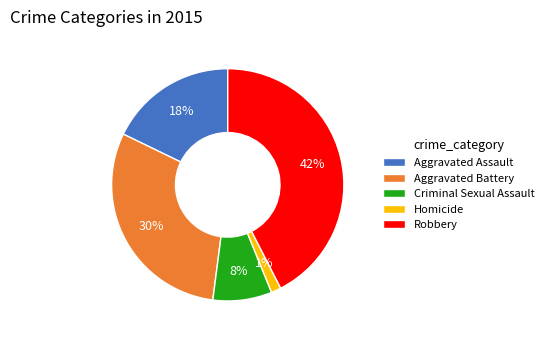

What percentage is the Aggravated Assault slice, to the nearest percent?

18%